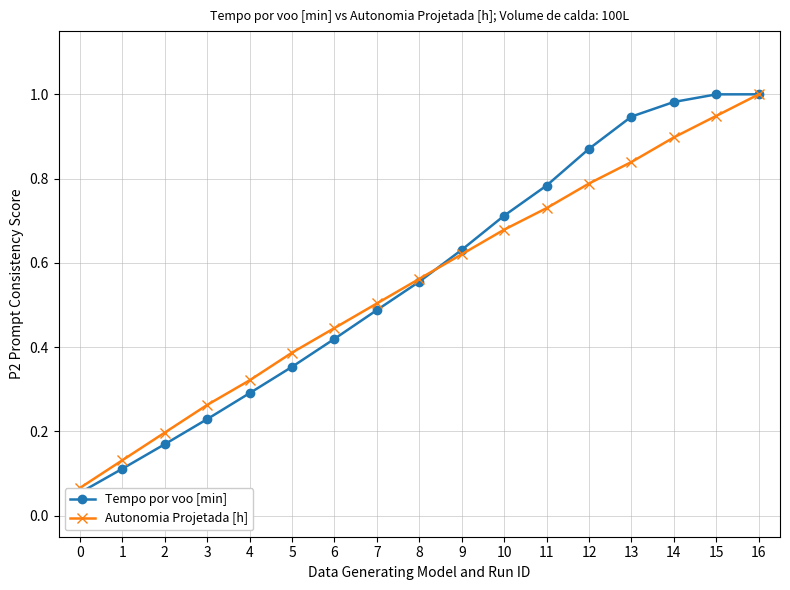

Which series ends up on top after the final intersection of Autonomia Projetada [h] and Tempo por voo [min]?

Tempo por voo [min]